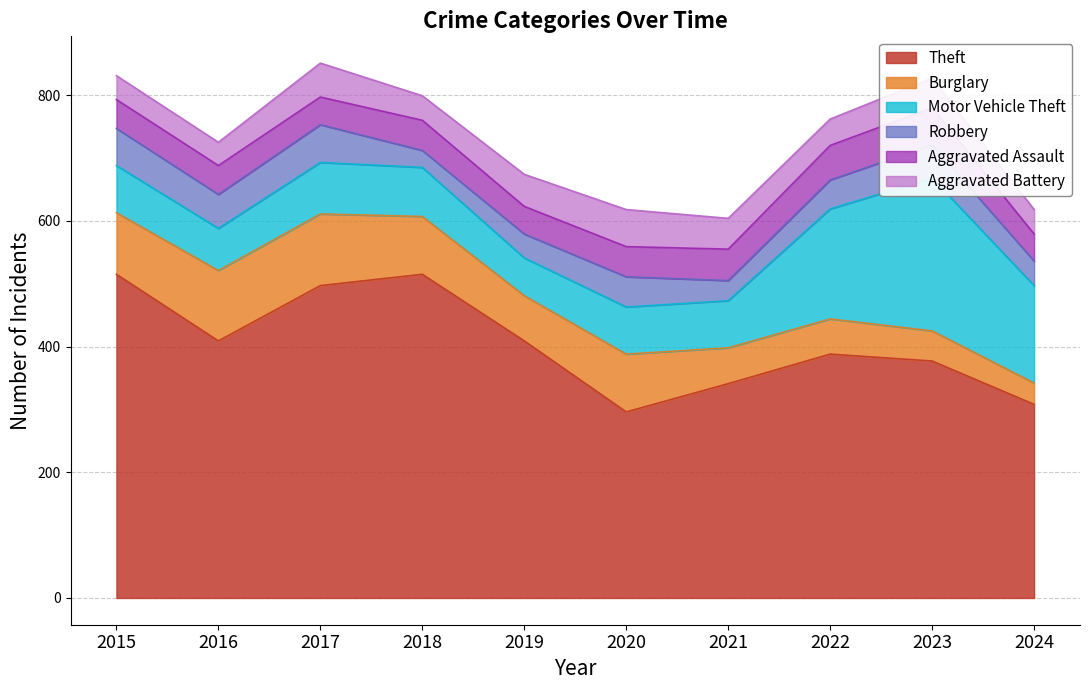

What is the difference between the Burglary values at 2017 and 2021?

57